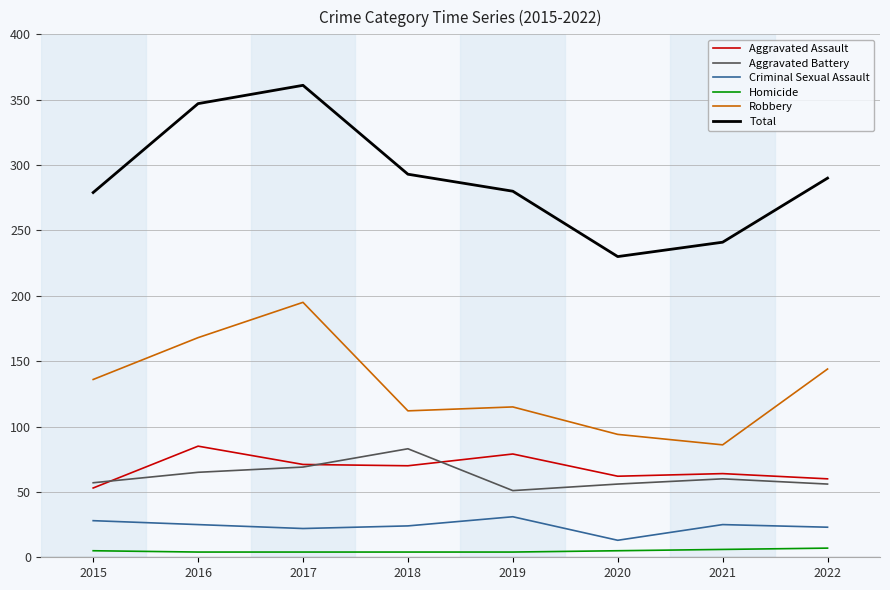

Which series changed the most between 2016 and 2020?

Total